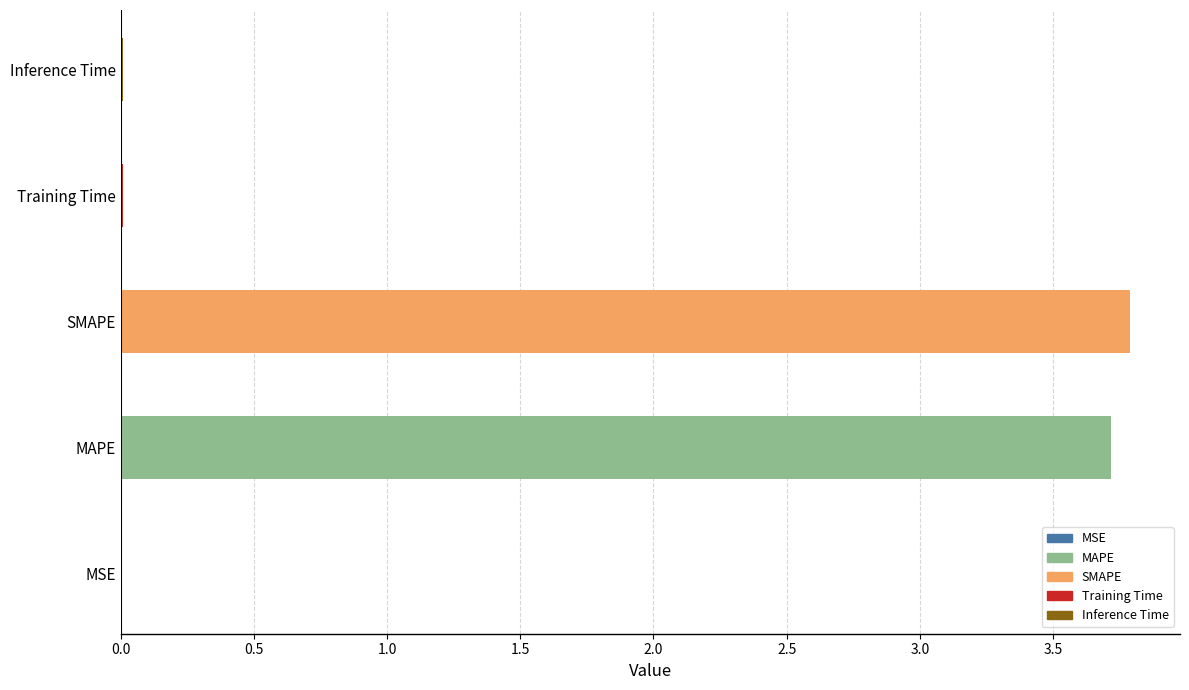

Which has a higher value, Training Time or SMAPE?

SMAPE